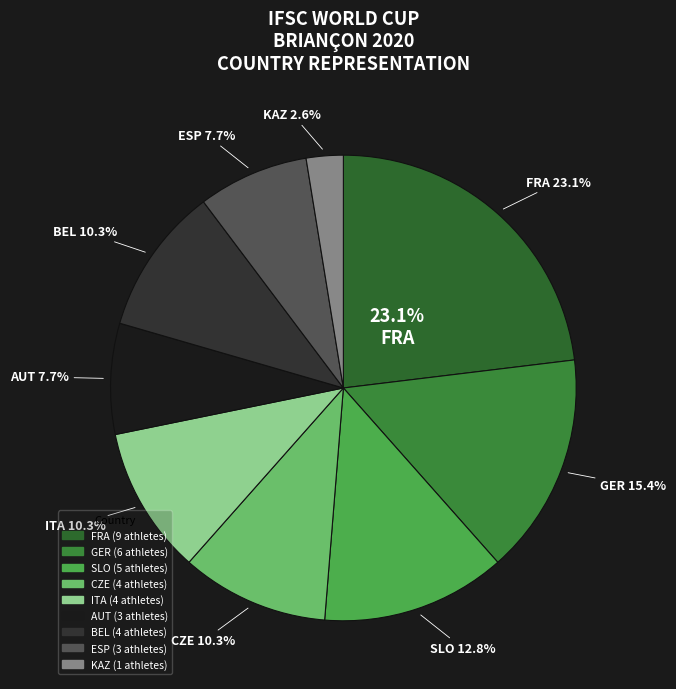

What percentage is NOT represented by KAZ?

97.4%